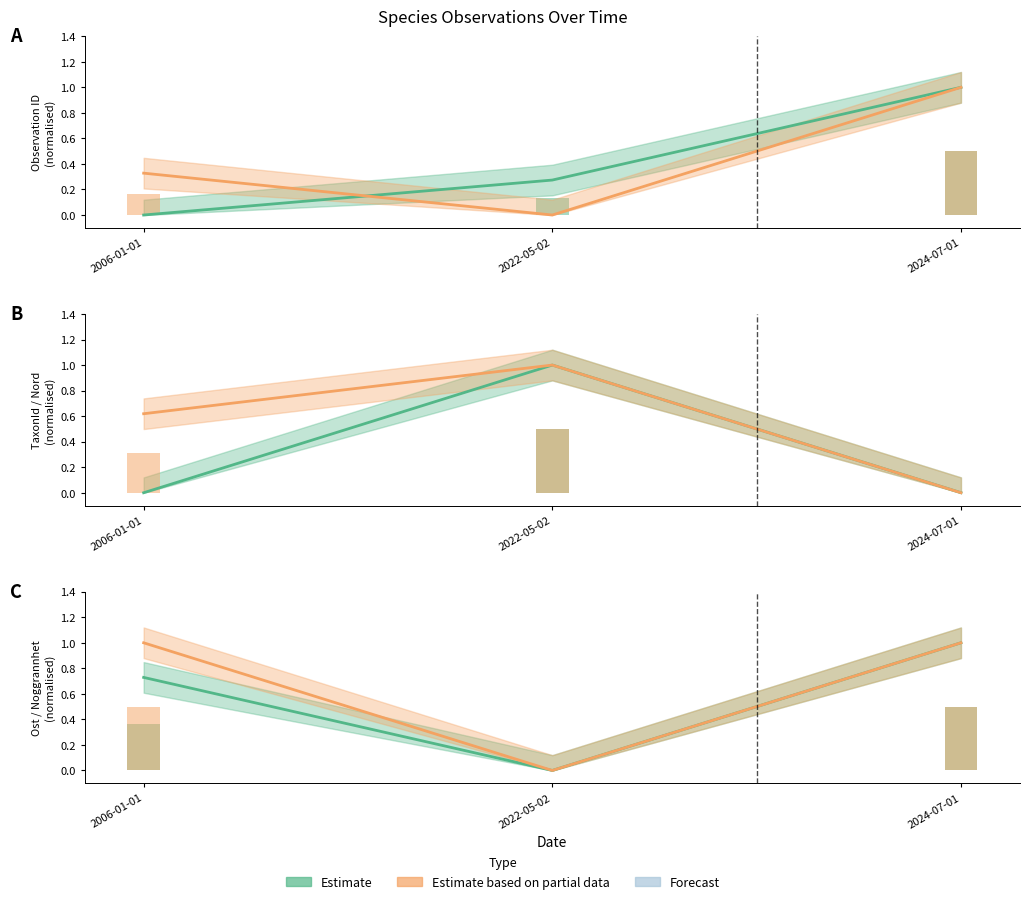

How many series are shown in this chart?

6